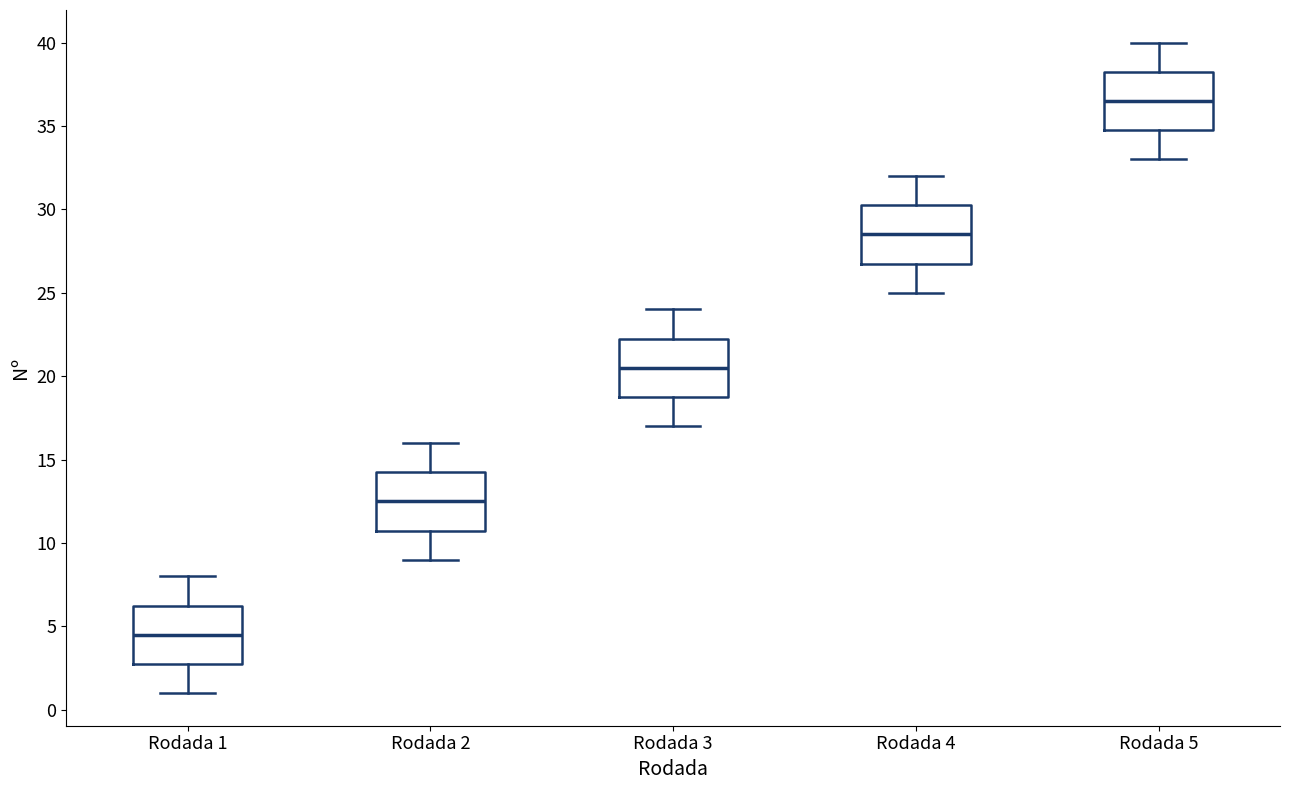

Reading left to right, read every box against the y-axis: the position of its median line, the range the box covers, and the ends of its whiskers. The values are not printed on the chart, so give them approximately, as read against the axis.

Rodada 1: median 4.5, box 3.0 to 6.5, whiskers 1.0 to 8.0
Rodada 2: median 12.5, box 11.0 to 14.5, whiskers 9.0 to 16.0
Rodada 3: median 20.5, box 19.0 to 22.5, whiskers 17.0 to 24.0
Rodada 4: median 28.5, box 27.0 to 30.5, whiskers 25.0 to 32.0
Rodada 5: median 36.5, box 35.0 to 38.5, whiskers 33.0 to 40.0